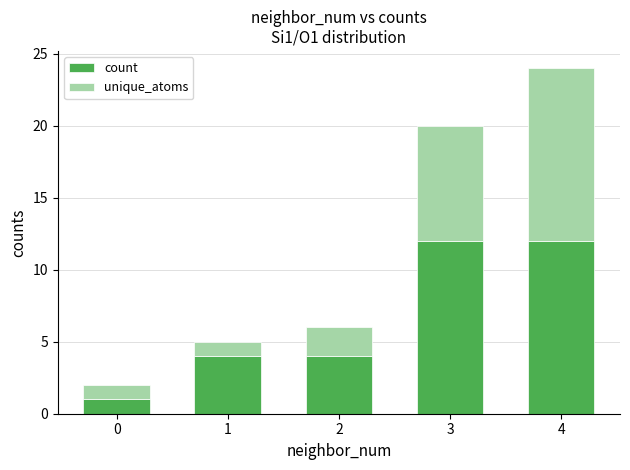

At which category is the sum across all series the highest?

4